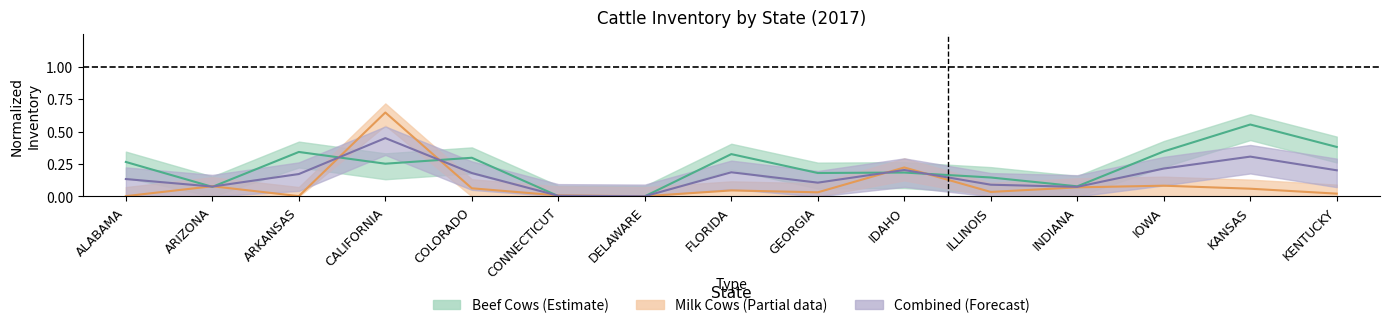

What is the approximate value of Milk Cows at IOWA?

0.1